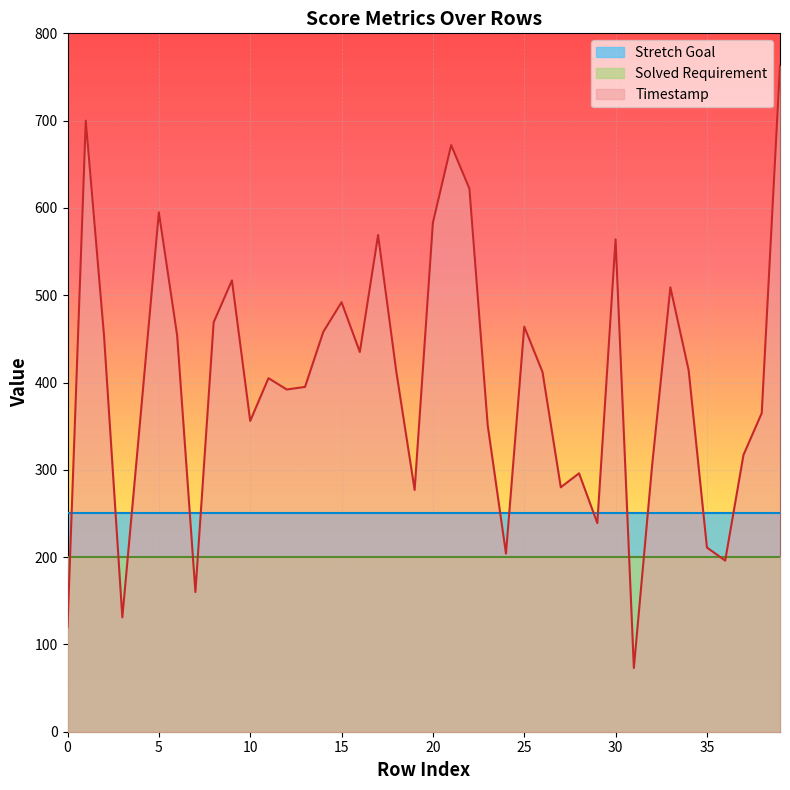

Which series changed the most between 33 and 39?

Timestamp